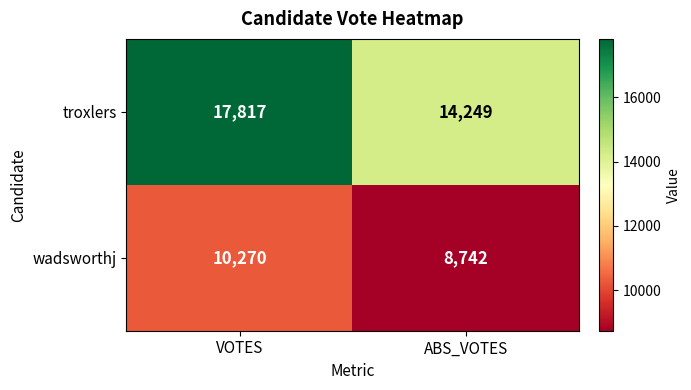

What is the sum of the wadsworthj values at ABS_VOTES and VOTES?

19012